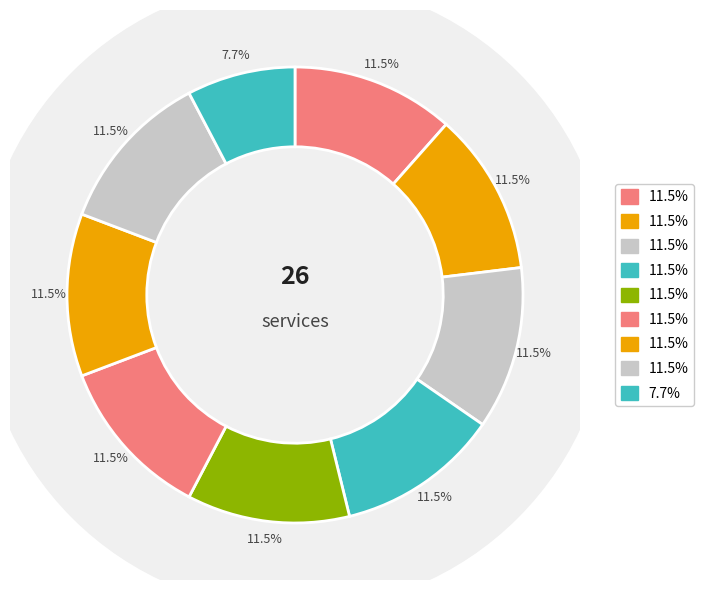

What percentage is NOT represented by 4?

88.5%